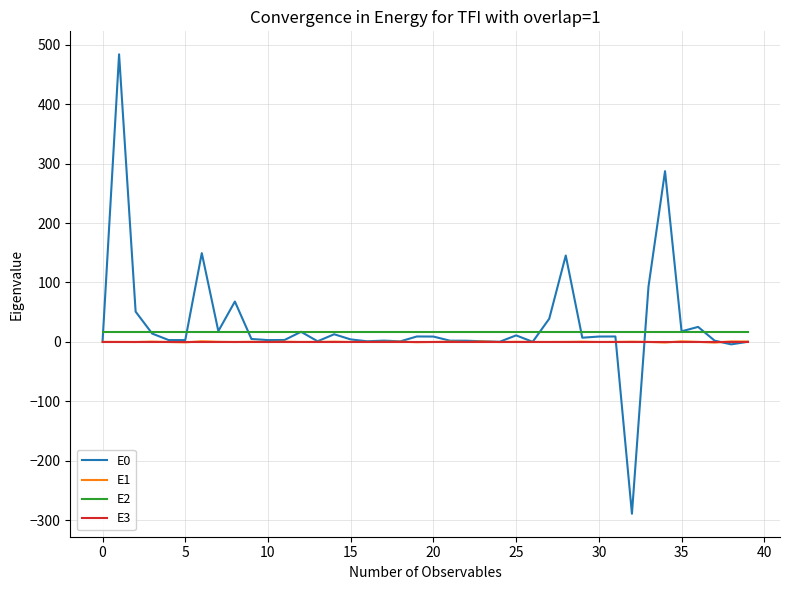

What is the minimum value shown in the chart?

-289.2